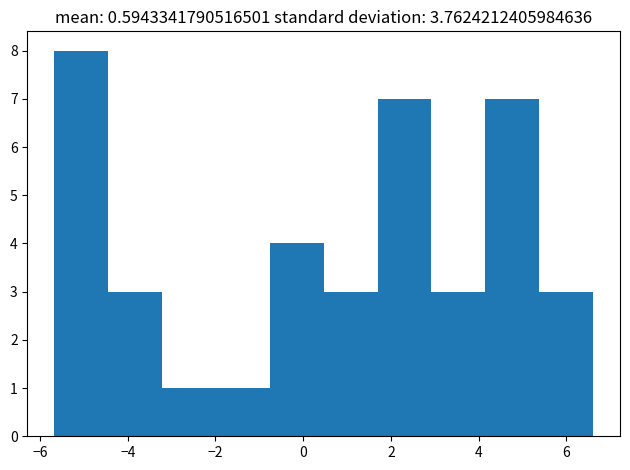

Reading left to right, transcribe this chart: for each bar, give the range it covers on the x-axis and its height. Neither the bar edges nor the heights are printed on the chart, so give them approximately, as read against the axes.

-5.6 to -4.4: 8
-4.4 to -3.2: 3
-3.2 to -2.0: 1
-2.0 to -0.8: 1
-0.8 to 0.4: 4
0.4 to 1.6: 3
1.6 to 3.0: 7
3.0 to 4.2: 3
4.2 to 5.4: 7
5.4 to 6.6: 3